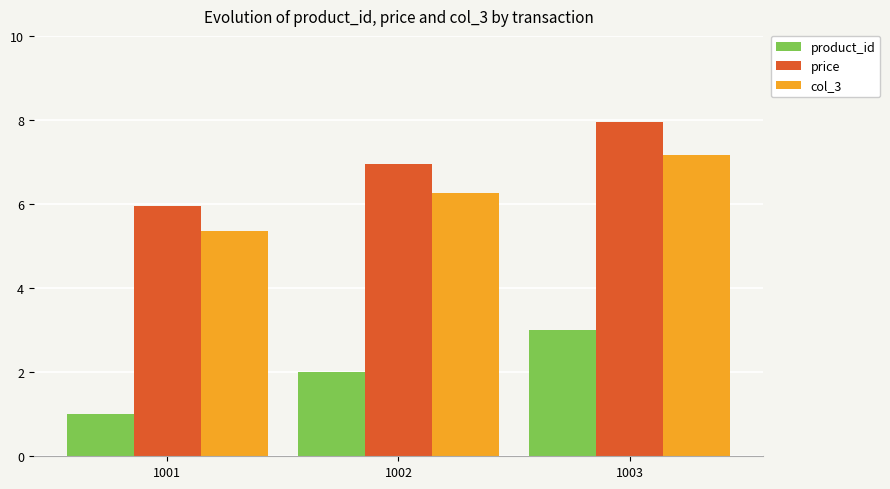

What is the value of the product_id bar at the 2nd from the left?

2.0